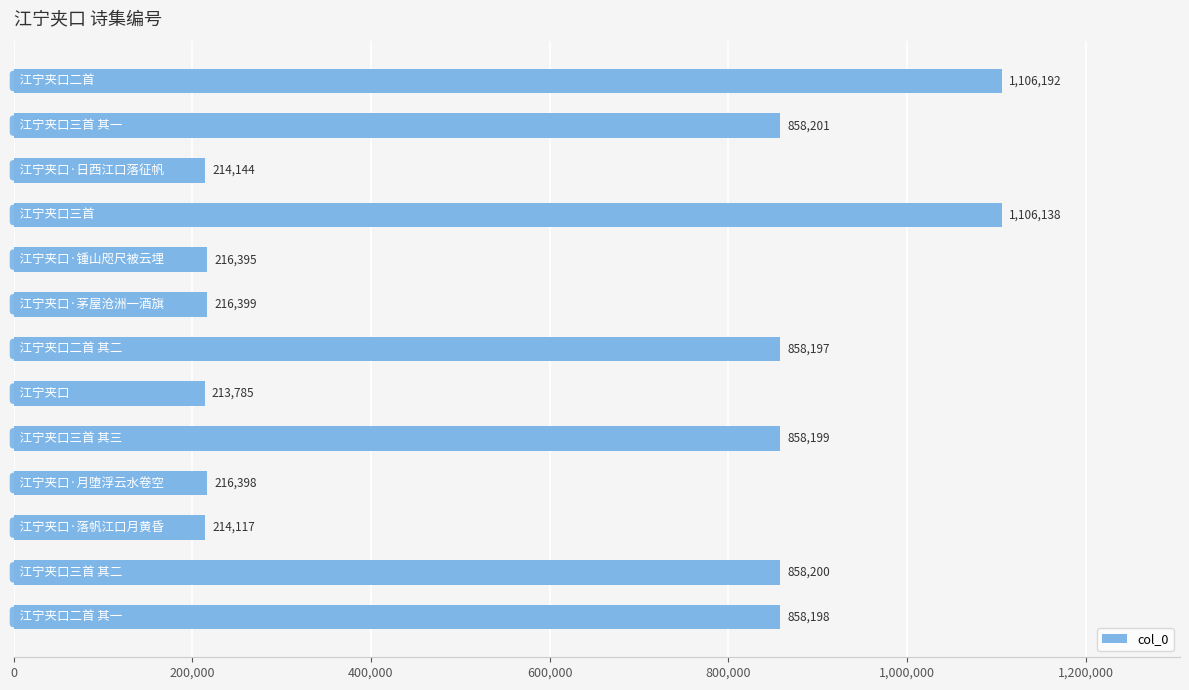

What is the value of the 8th bar from the top?

213785